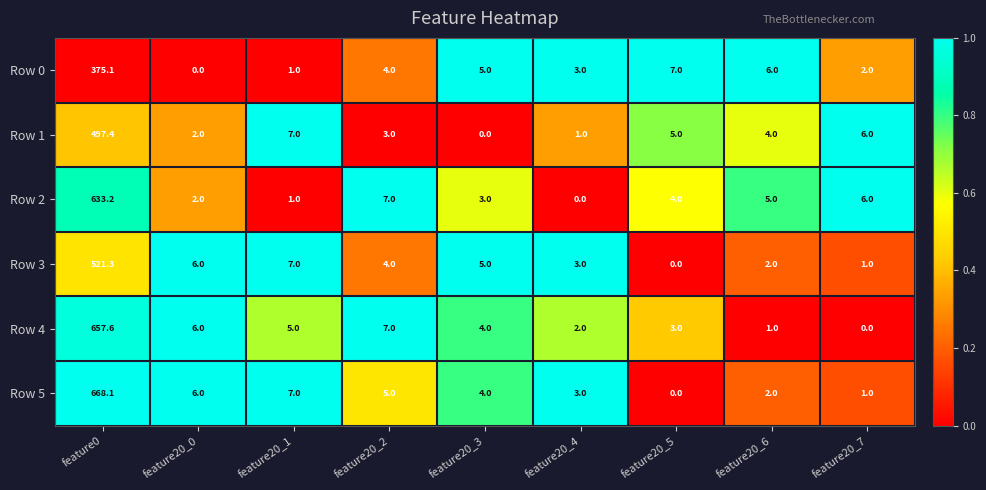

At feature0, list the series in order from largest to smallest.

Row 5, Row 4, Row 2, Row 3, Row 1, Row 0